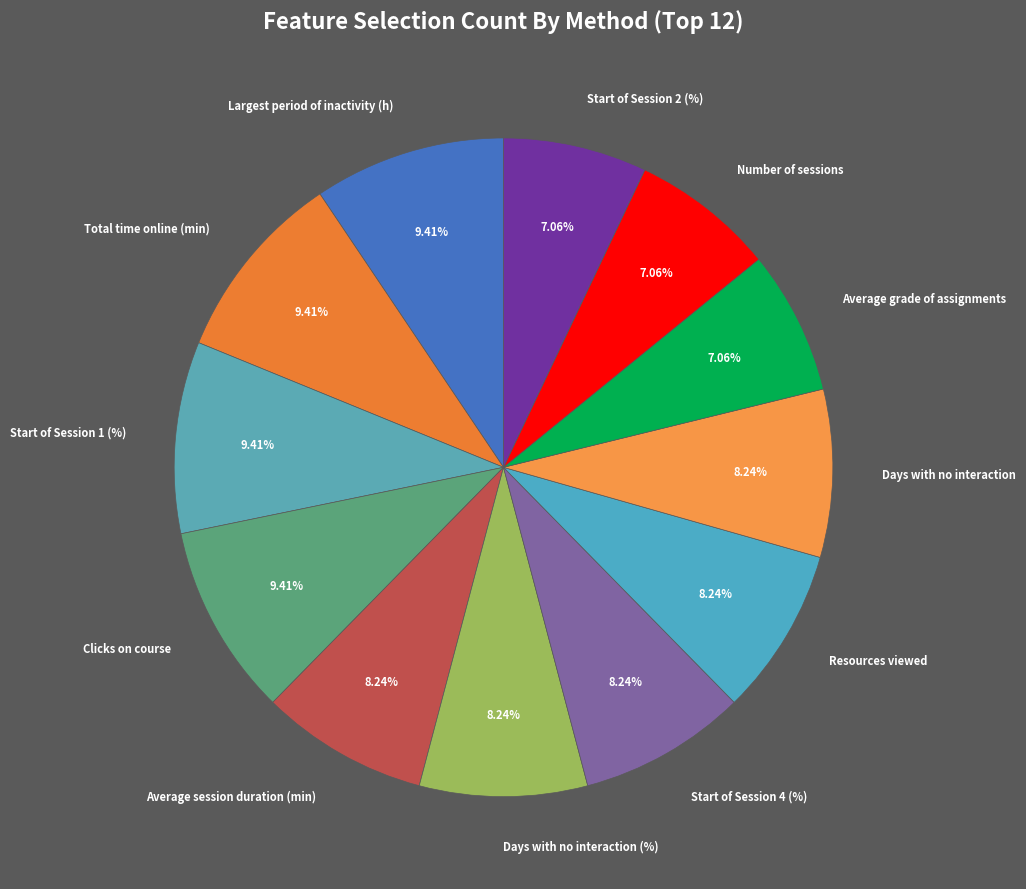

Is the sum of Average grade of assignments and Days with no interaction greater than half?

No